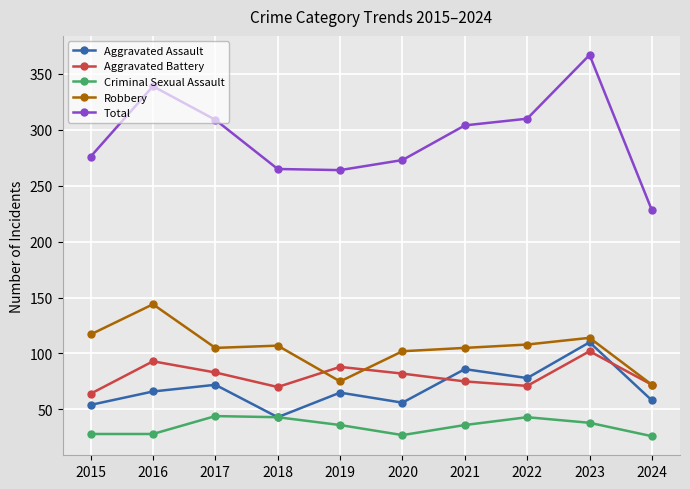

Between 2015 and 2023, which series saw the biggest shift?

Total